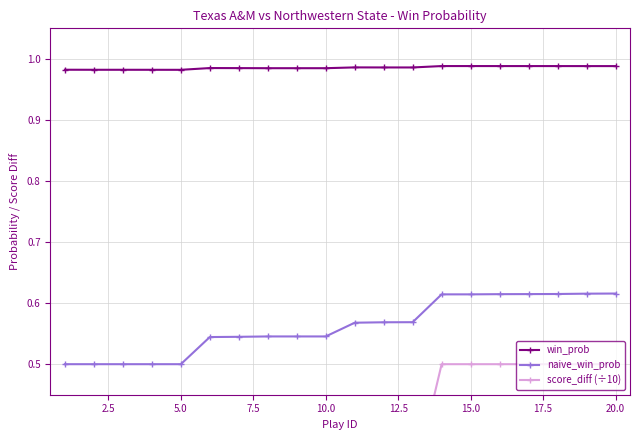

True or false: win_prob and naive_win_prob intersect in this chart.

False